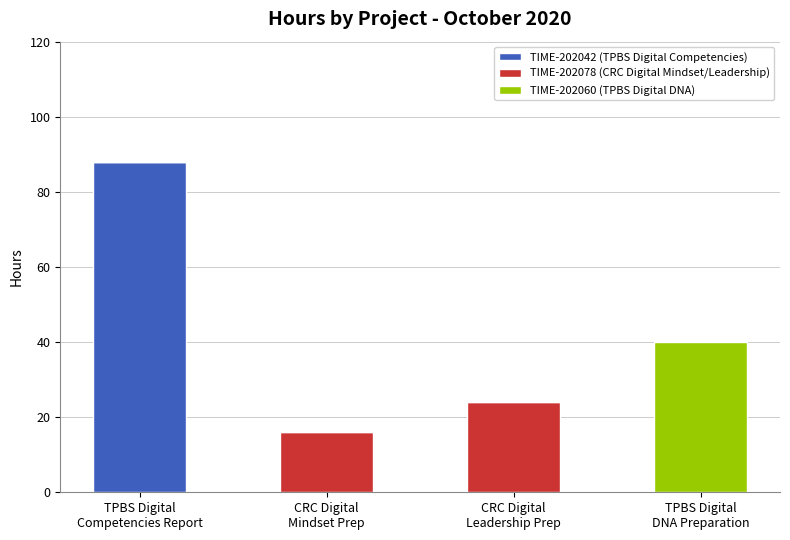

What is the sum of all TIME-202042 (TPBS Digital Competencies) values?

88